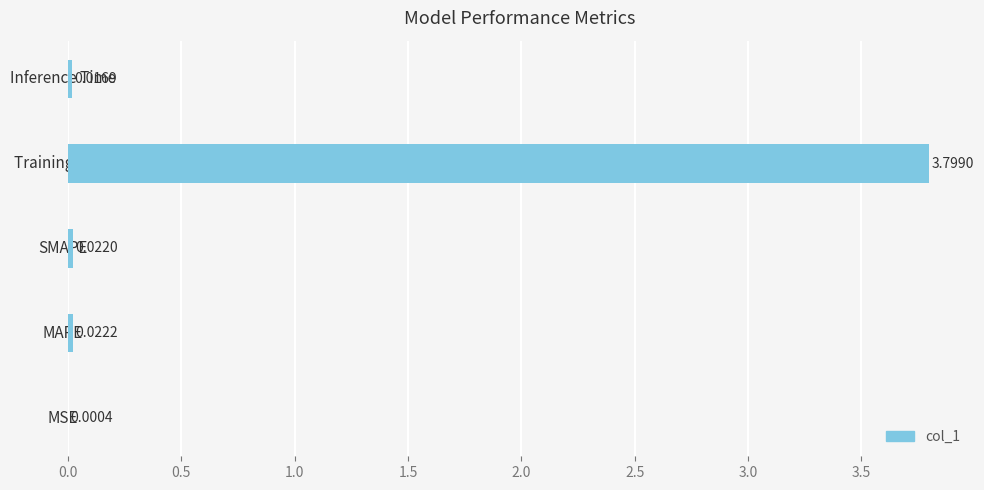

At which label is the value closest to 1?

MAPE